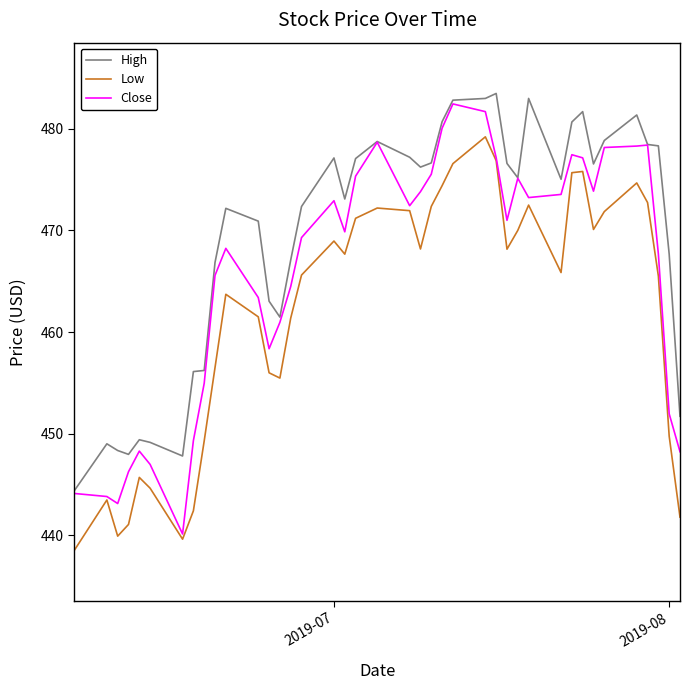

What is the maximum value shown in the chart?

483.5